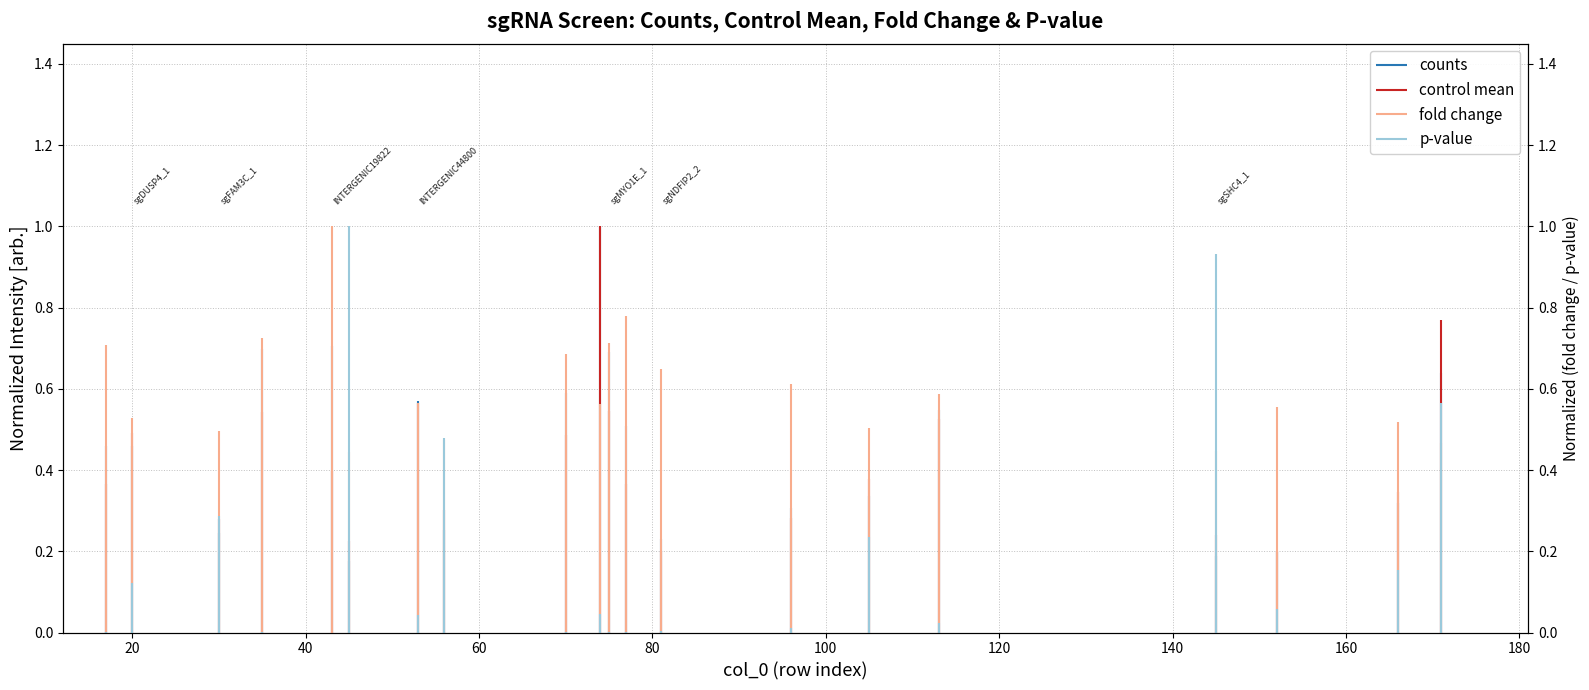

Which has a higher value, 20 or 0?

20